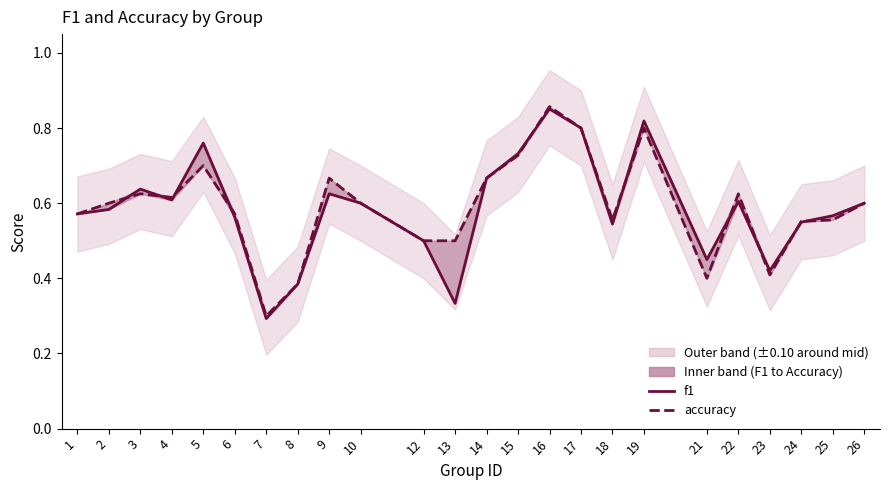

What is the total value across all series at 18?

1.1